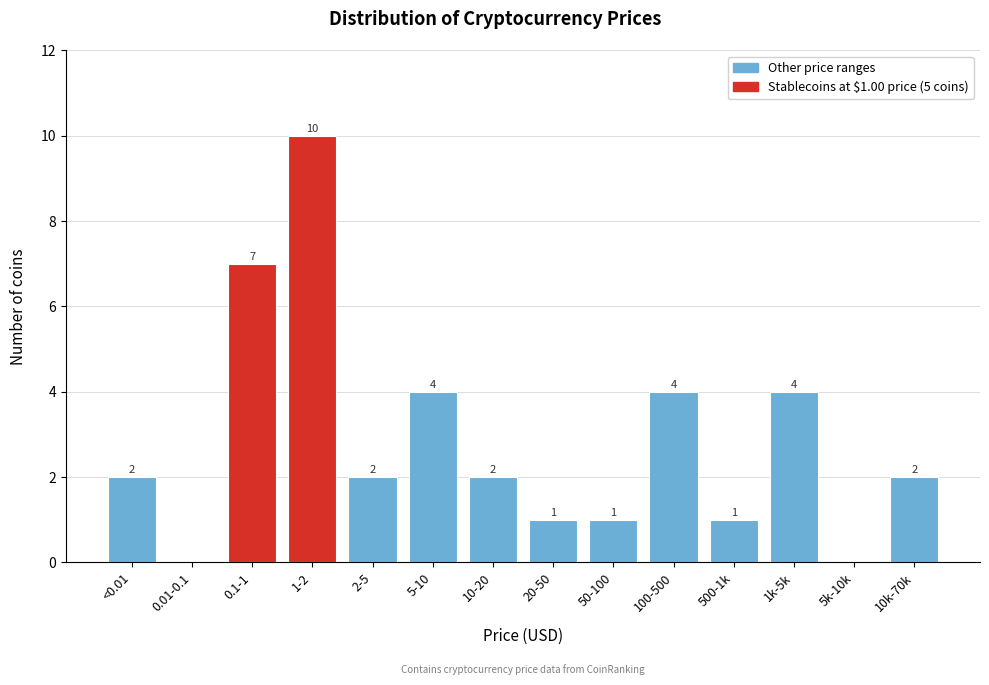

Reading right to left, list all the values displayed in this chart.

10k-70k=2	5k-10k=0	1k-5k=4	500-1k=1	100-500=4	50-100=1	20-50=1	10-20=2	5-10=4	2-5=2	1-2=10	0.1-1=7	0.01-0.1=0	<0.01=2